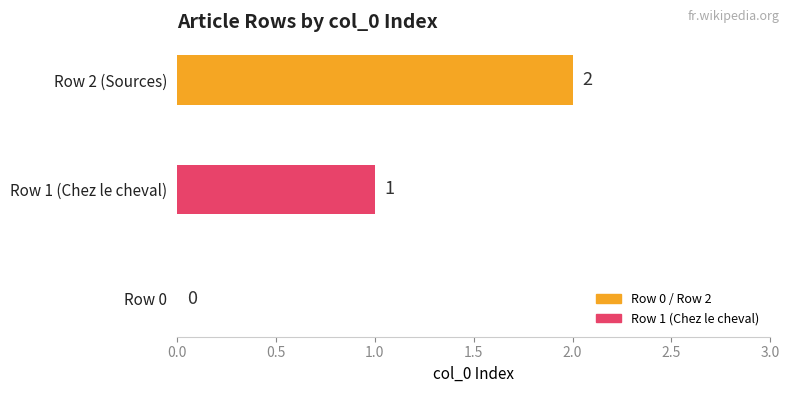

How many values are between 0 and 2?

3